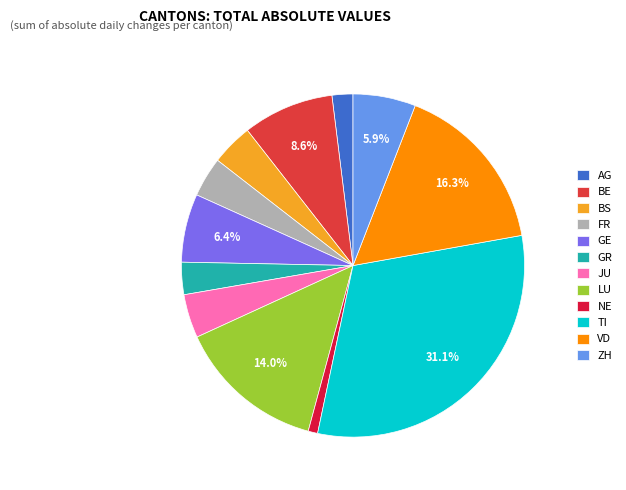

How much of the chart is everything except GE?

93.6%